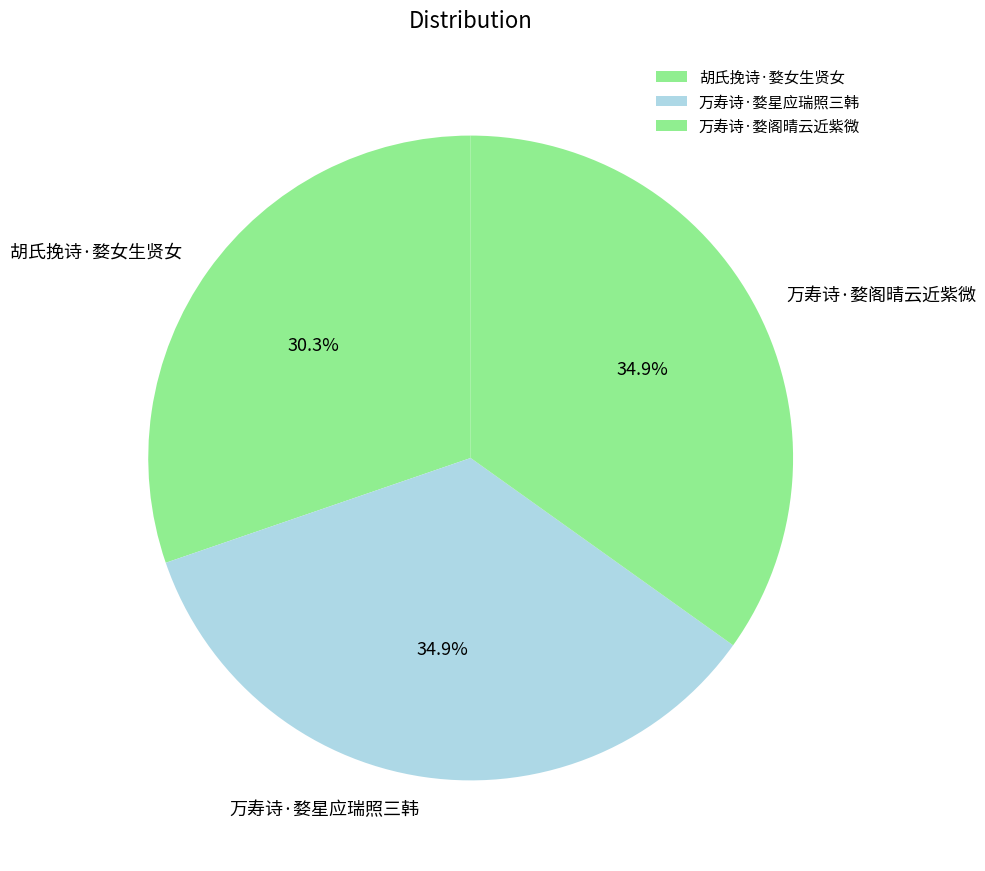

Is 万寿诗·婺阁晴云近紫微 the majority of the pie?

No